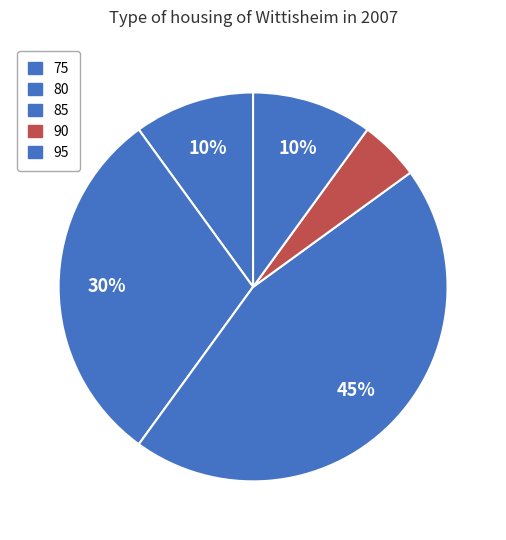

To the nearest percent, what is the difference between the largest and smallest slice percentages?

40%